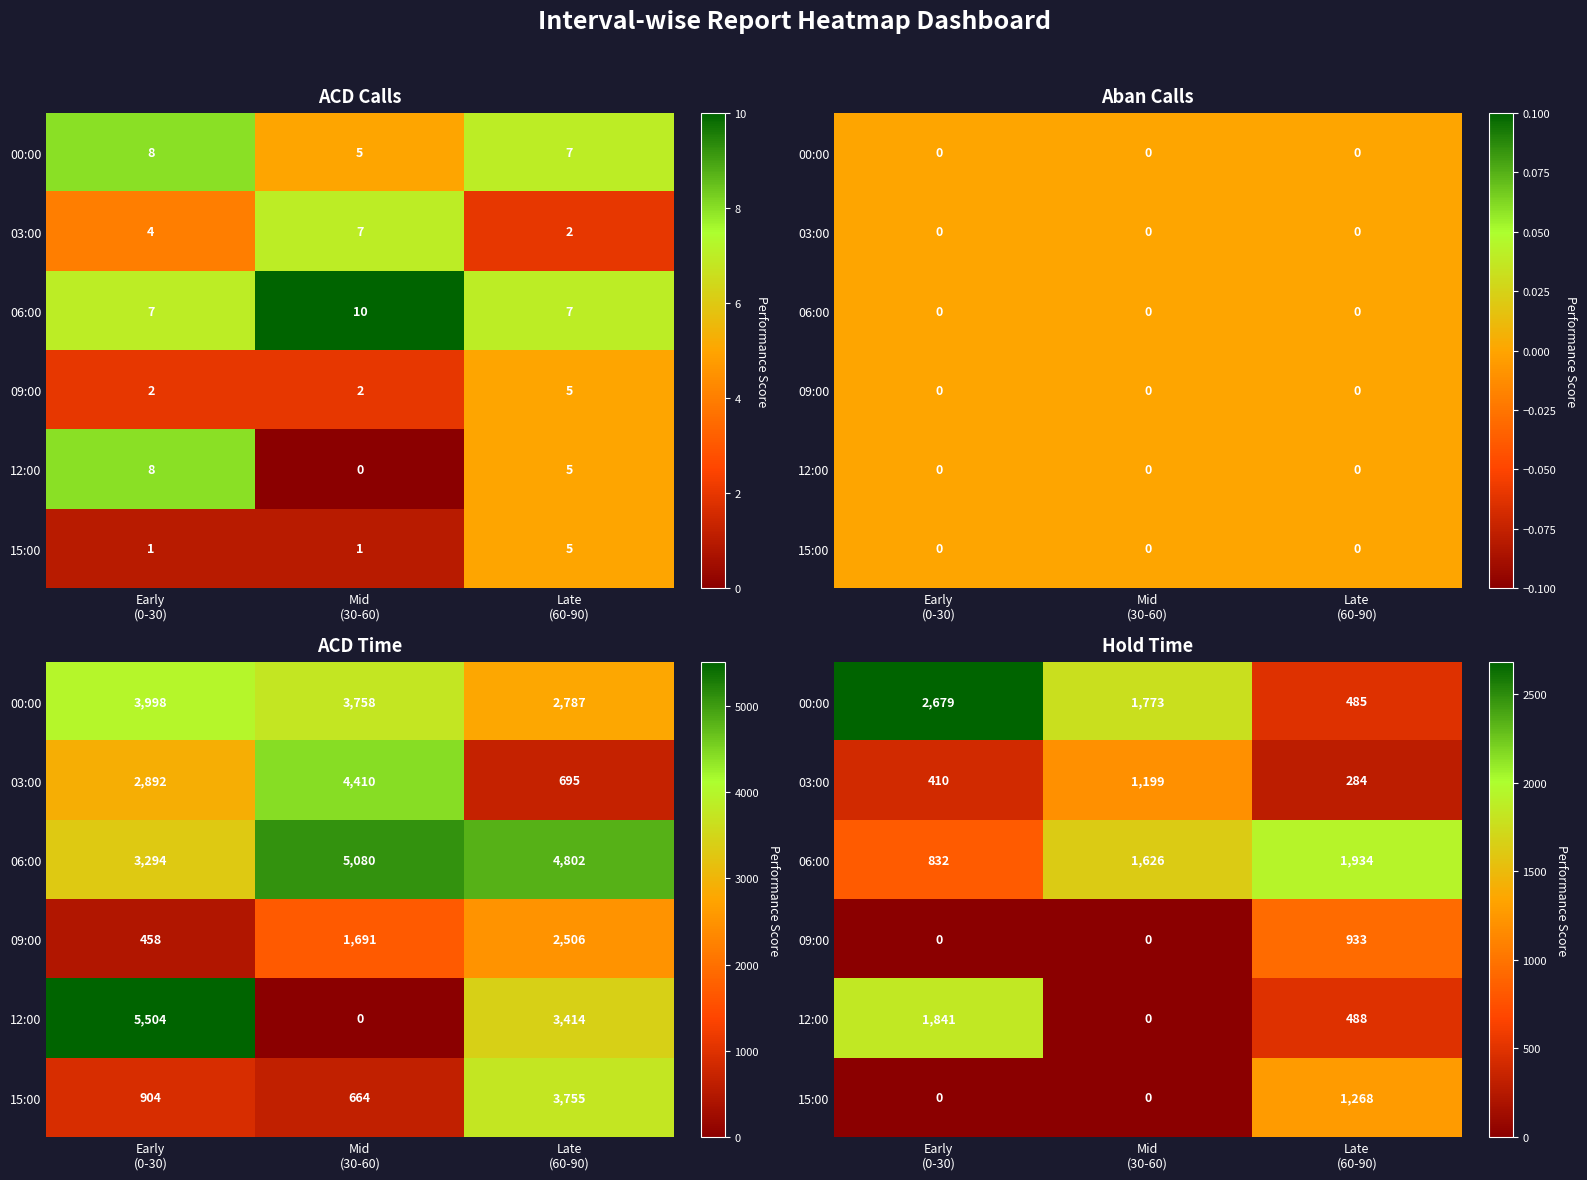

What is the difference between the highest and lowest values at Late
(60-90)?

1650